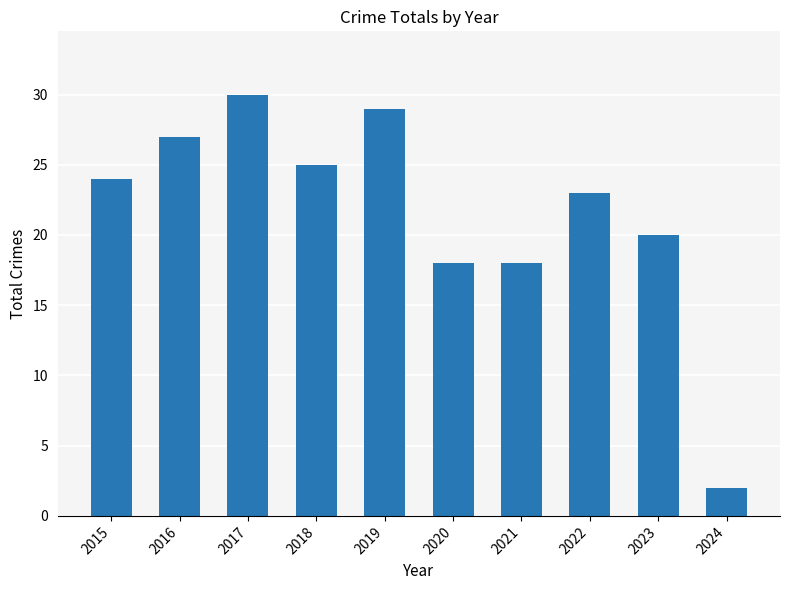

Which category has the lowest value across all series?

2024